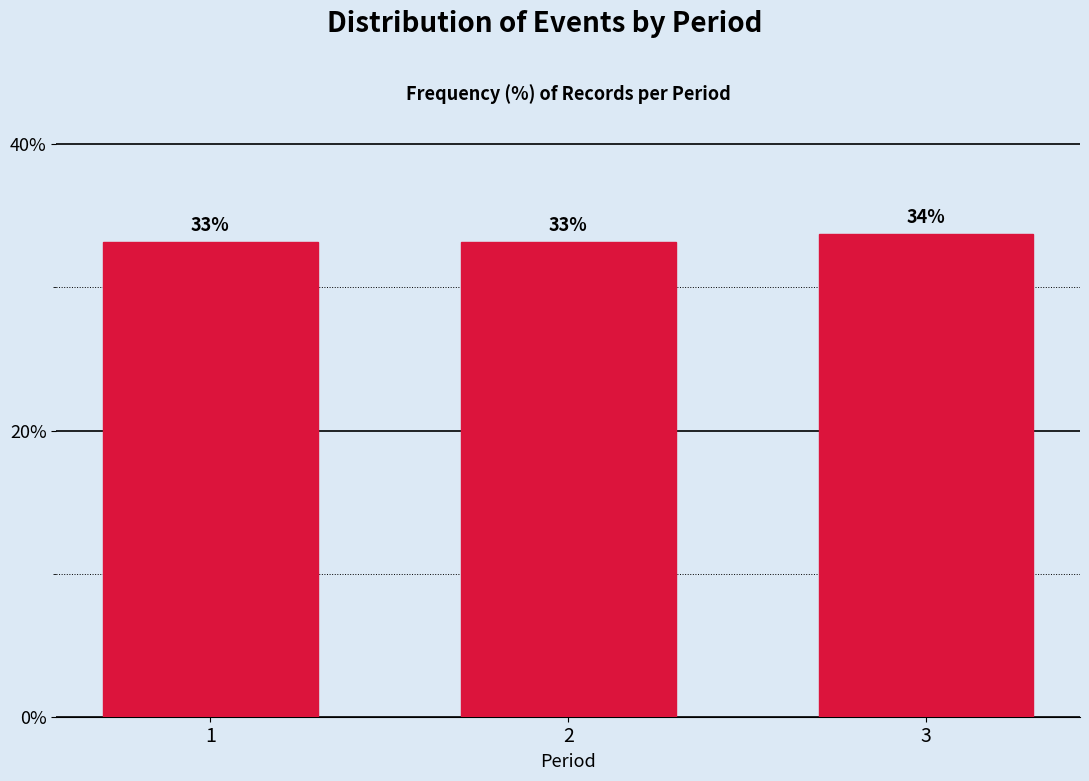

Is it true that the value at 2 is 55.3?

False